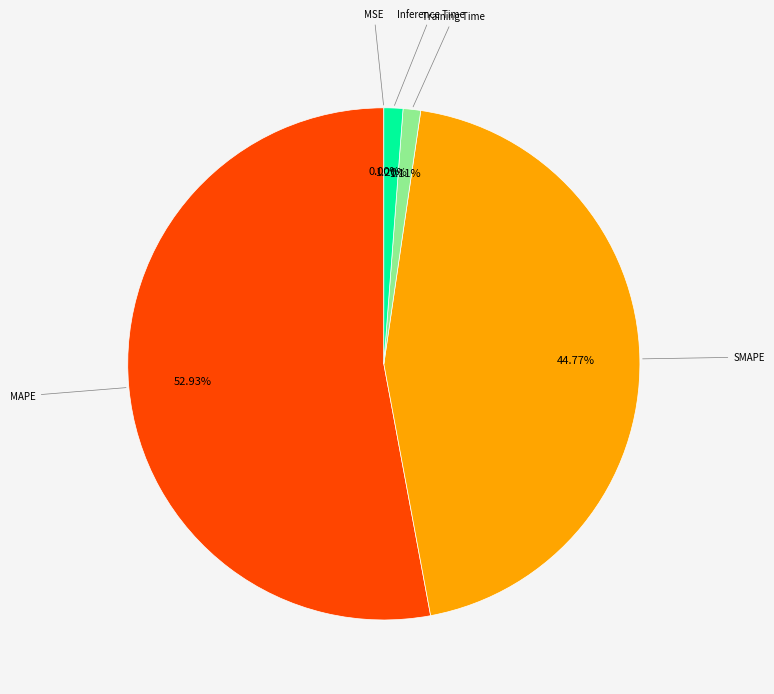

The SMAPE slice represents 35% of the pie. True or false?

False